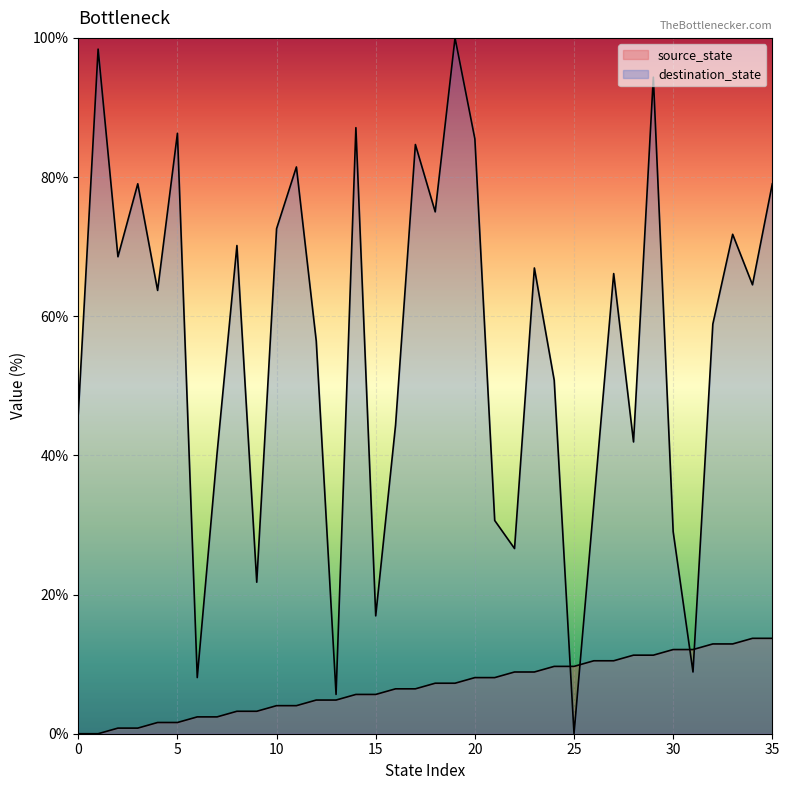

What is the total value across all series at 27?

76.6